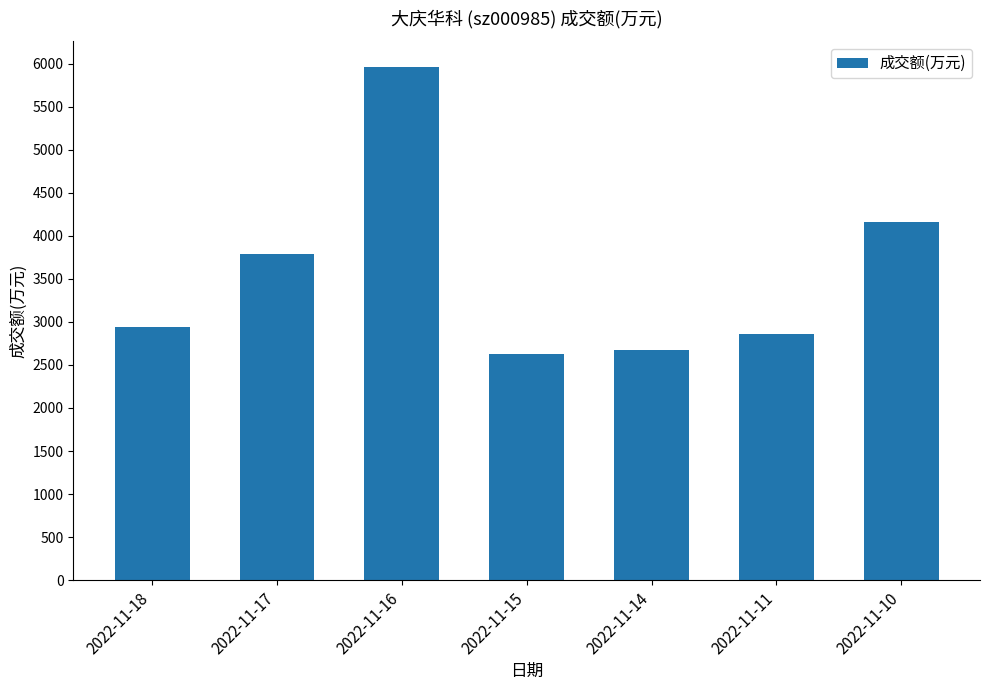

Which category has the highest value across all series?

2022-11-16